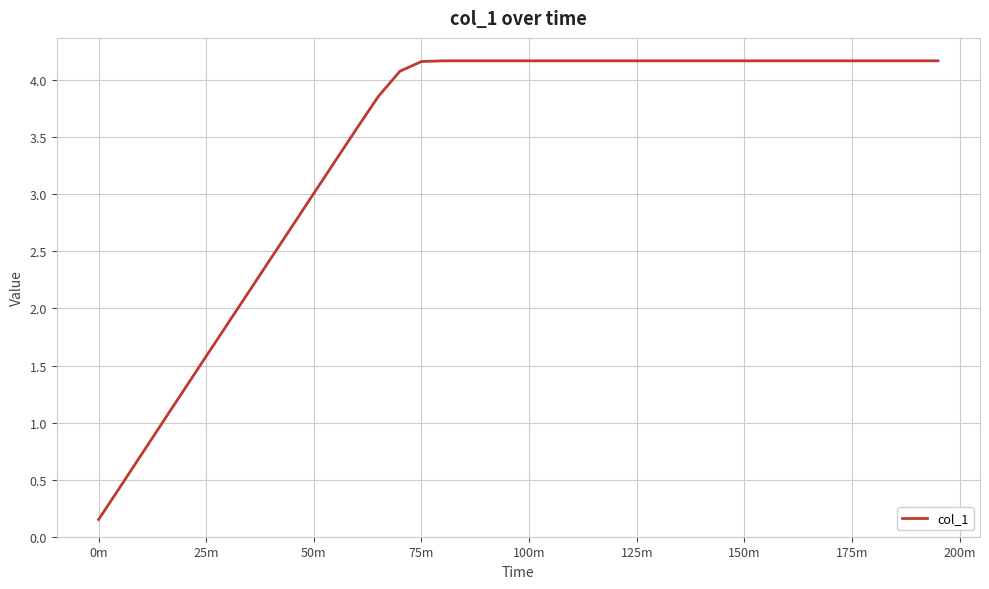

What is the difference between the maximum and minimum values?

4.0